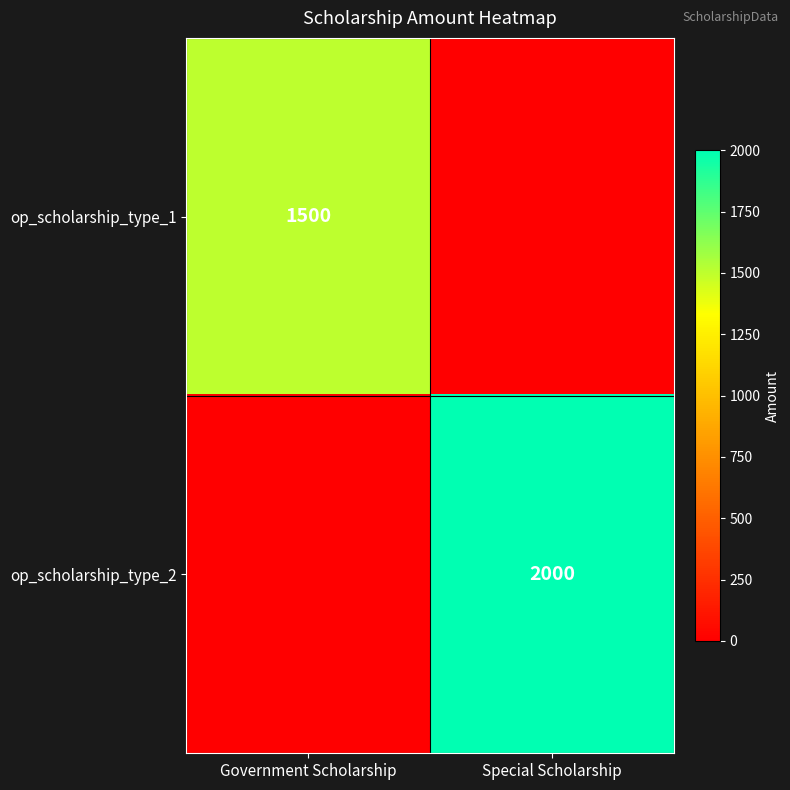

True or false: op_scholarship_type_1 has a value of 1500 at Government Scholarship.

True